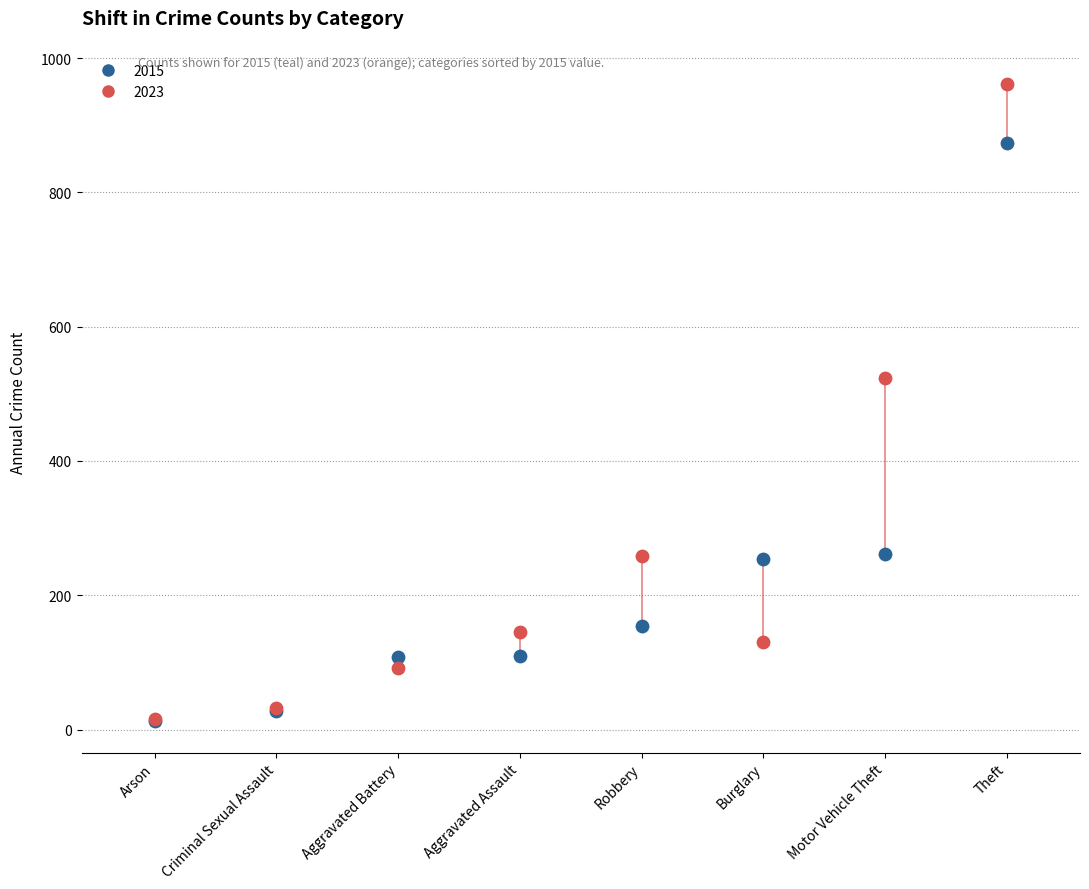

In the 2023 series, what Y value is closest to 488?

524